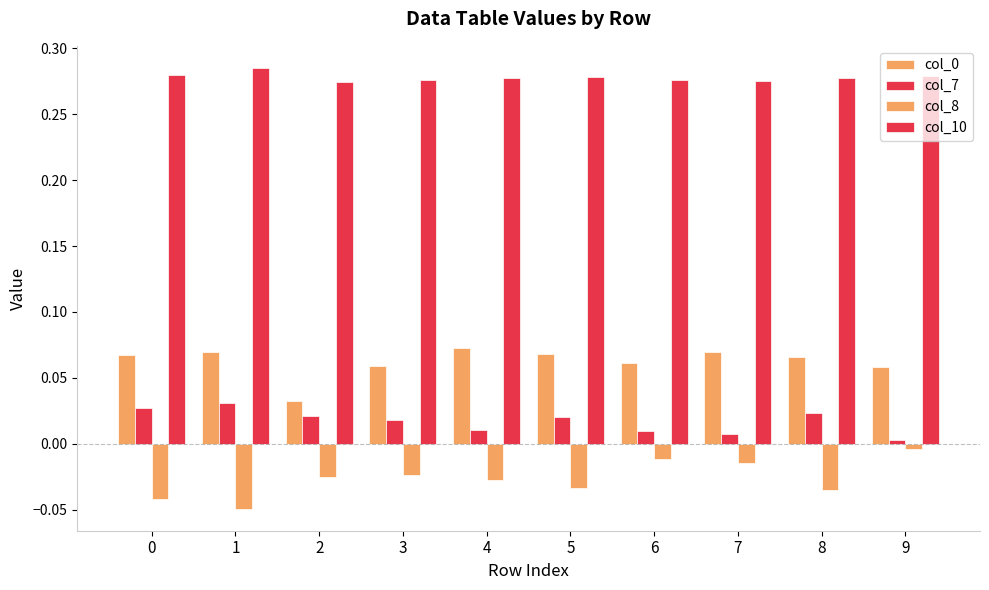

How many bars are there in each group?

4